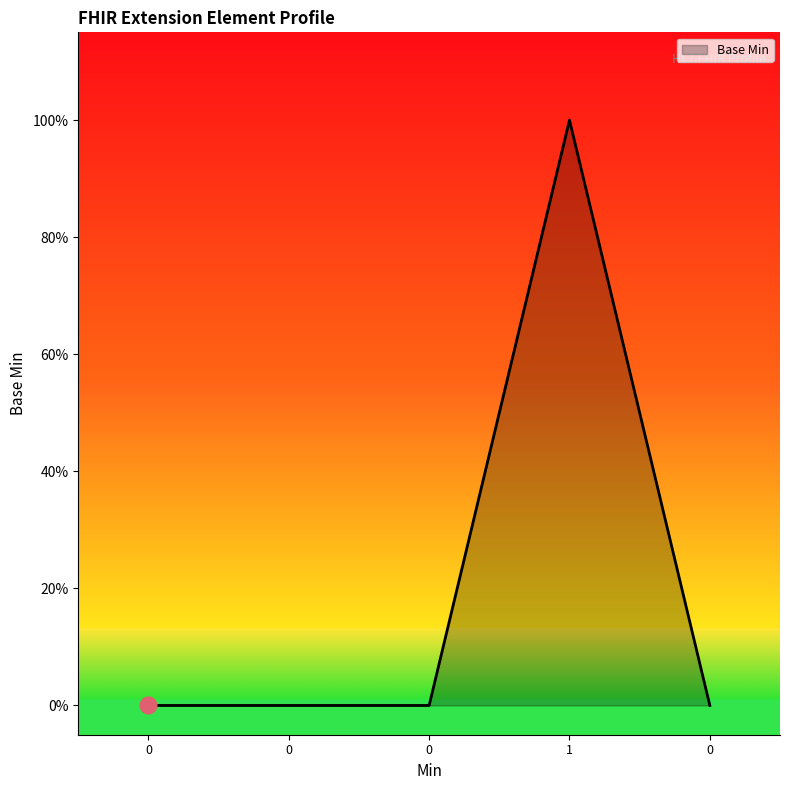

Is this an area chart (filled region under the line)?

Yes